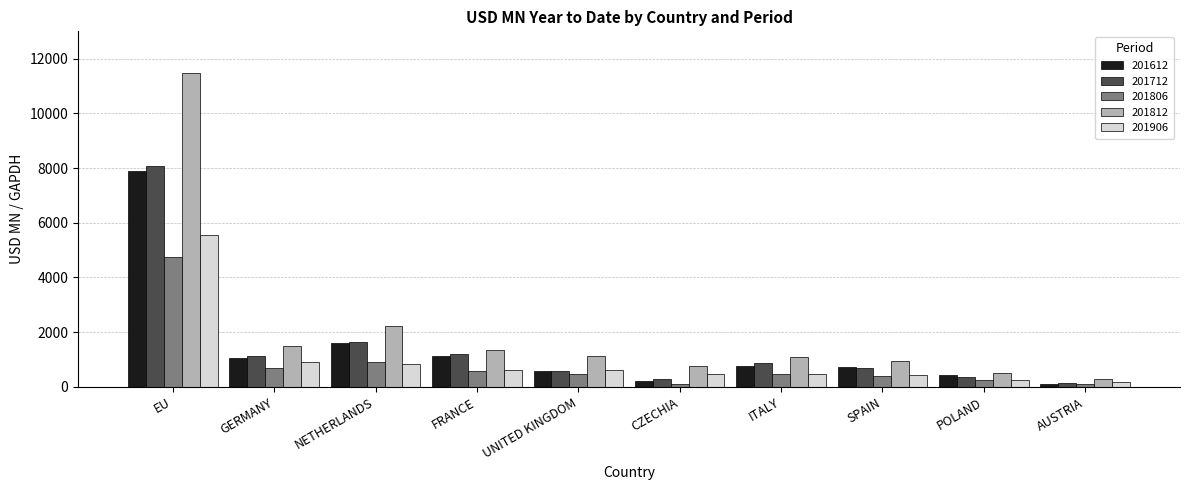

How many groups of bars are there?

10